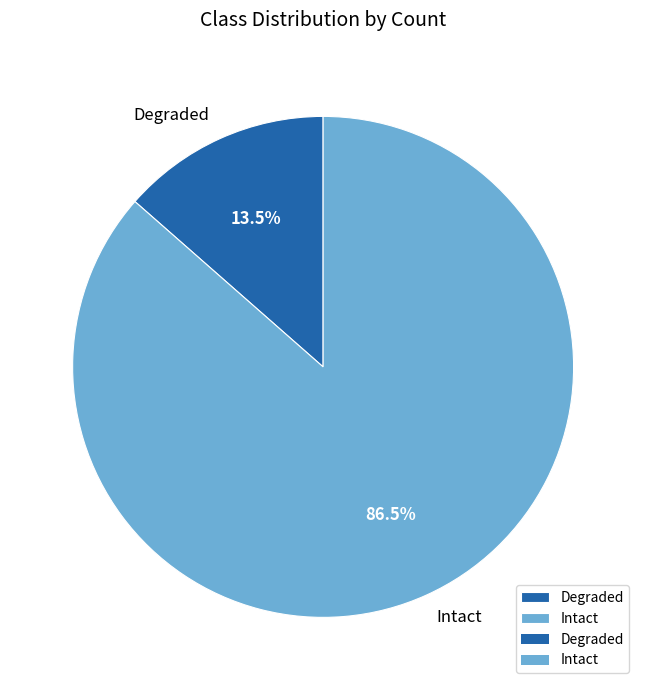

Count the number of slices in the pie.

2